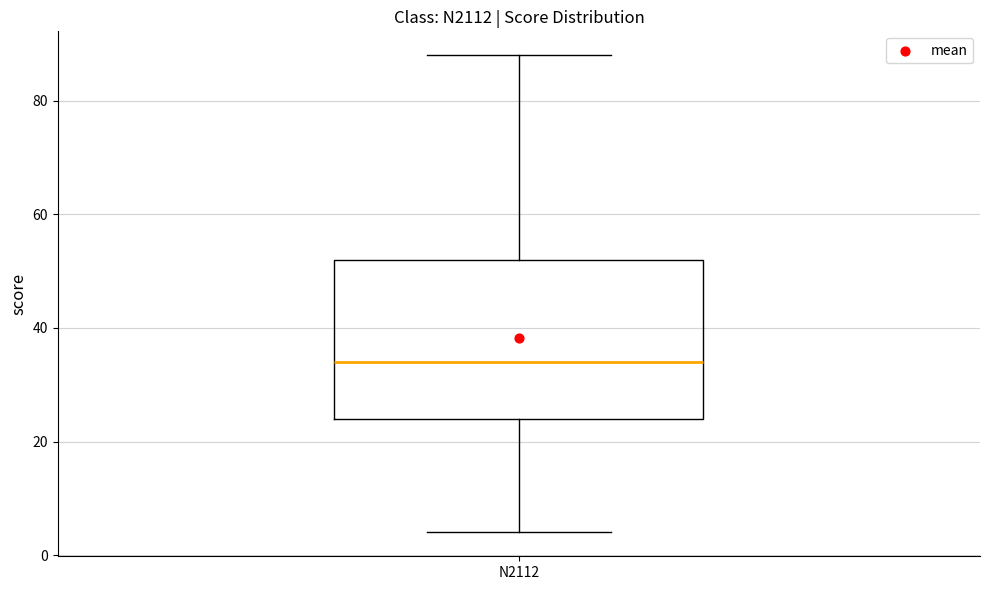

Transcribe this box plot: give where the median line is, the range the box spans, and where the two whiskers end, as read against the y-axis. The values are not printed on the chart, so give them approximately, as read against the axis.

median 34, box 24 to 52, whiskers 4 to 88